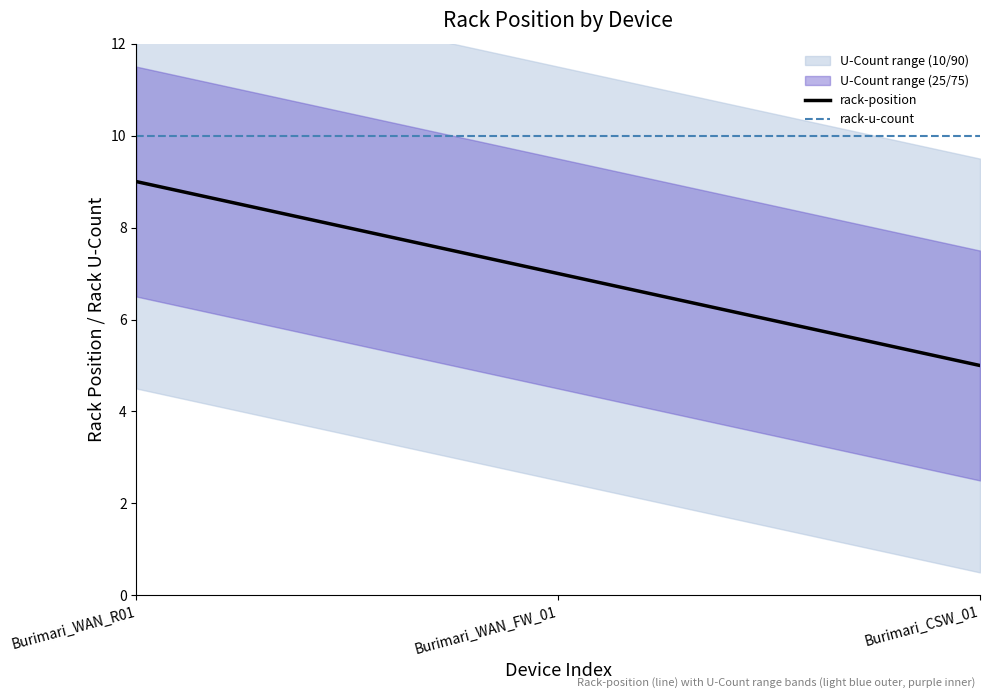

Rank the series at Burimari_WAN_R01 from highest to lowest value.

rack-u-count, rack-position